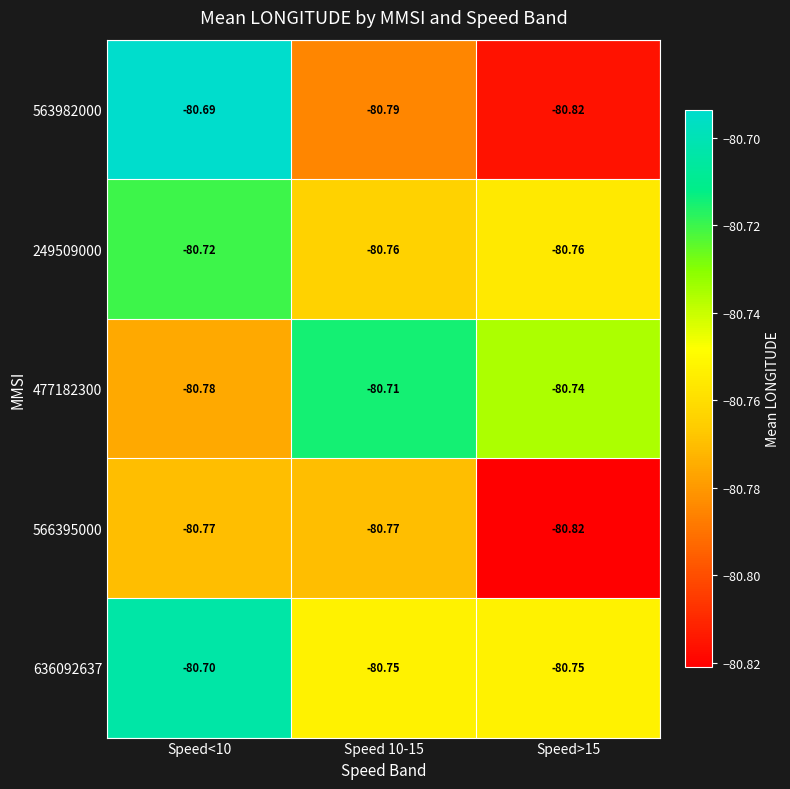

Is the value of 566395000 at Speed<10 greater than the value of 636092637 at Speed 10-15?

No